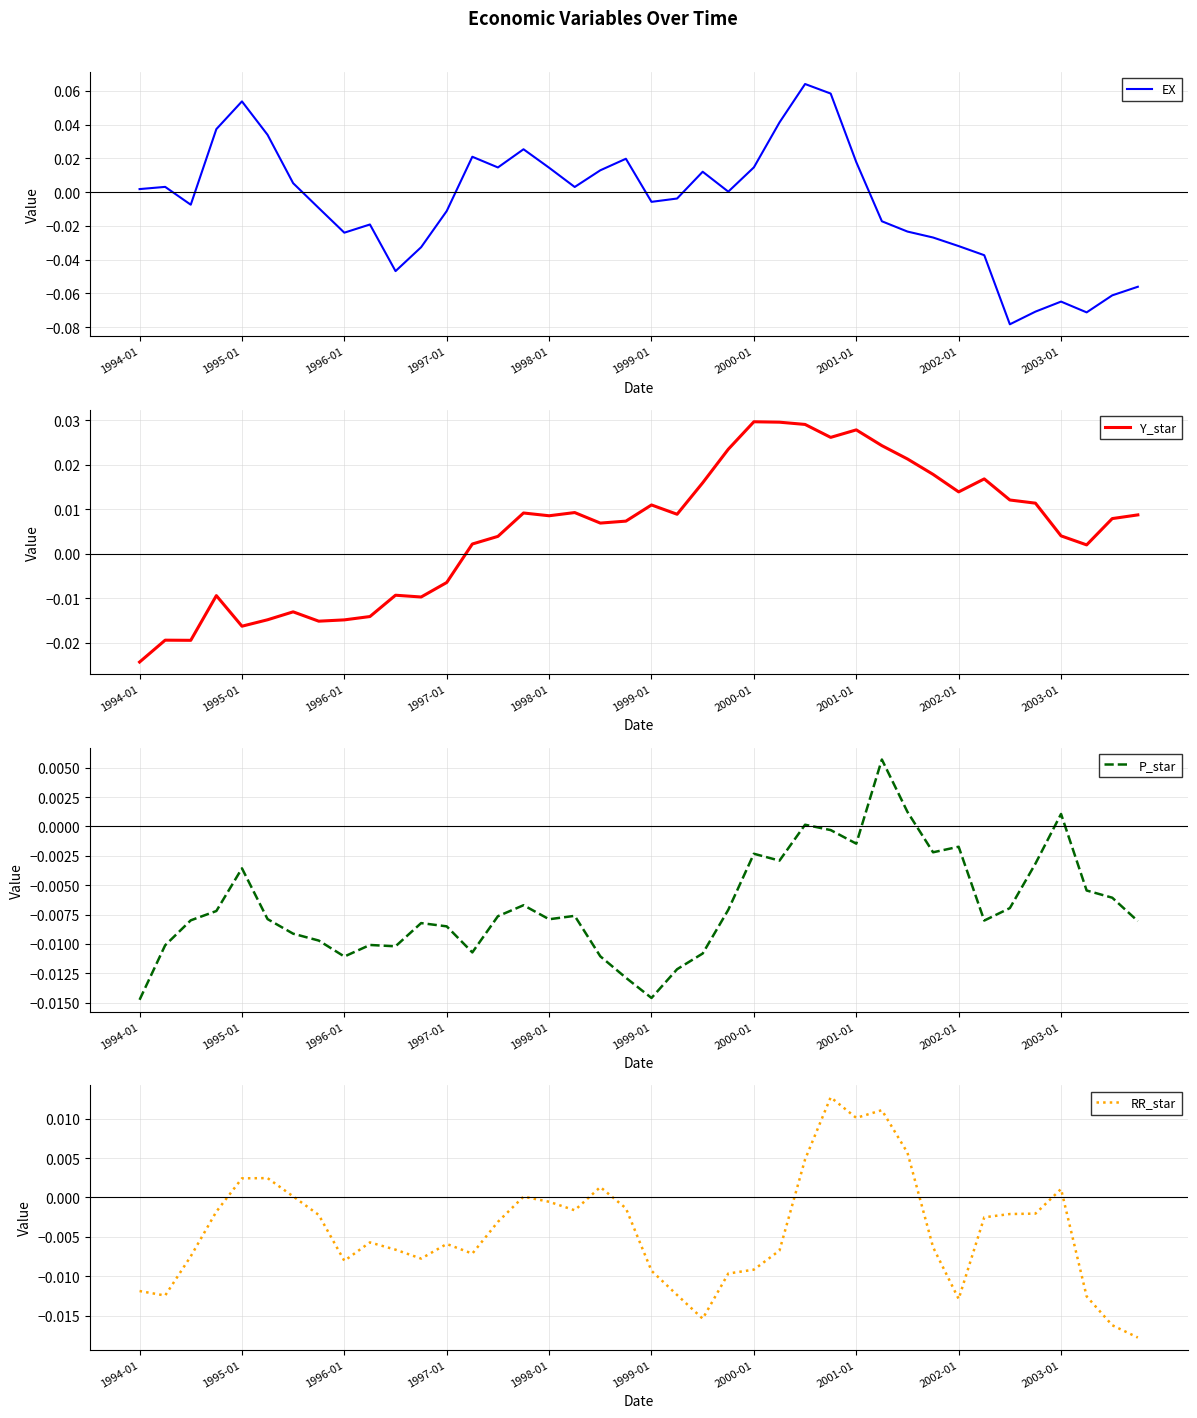

How many lines are shown in the chart?

4